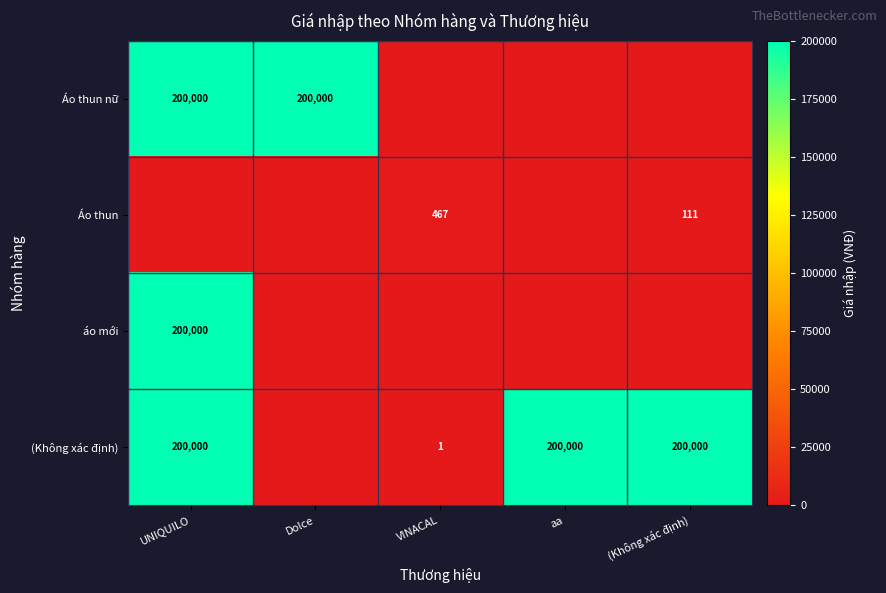

The value of Áo thun at VINACAL is 467. True or false?

True